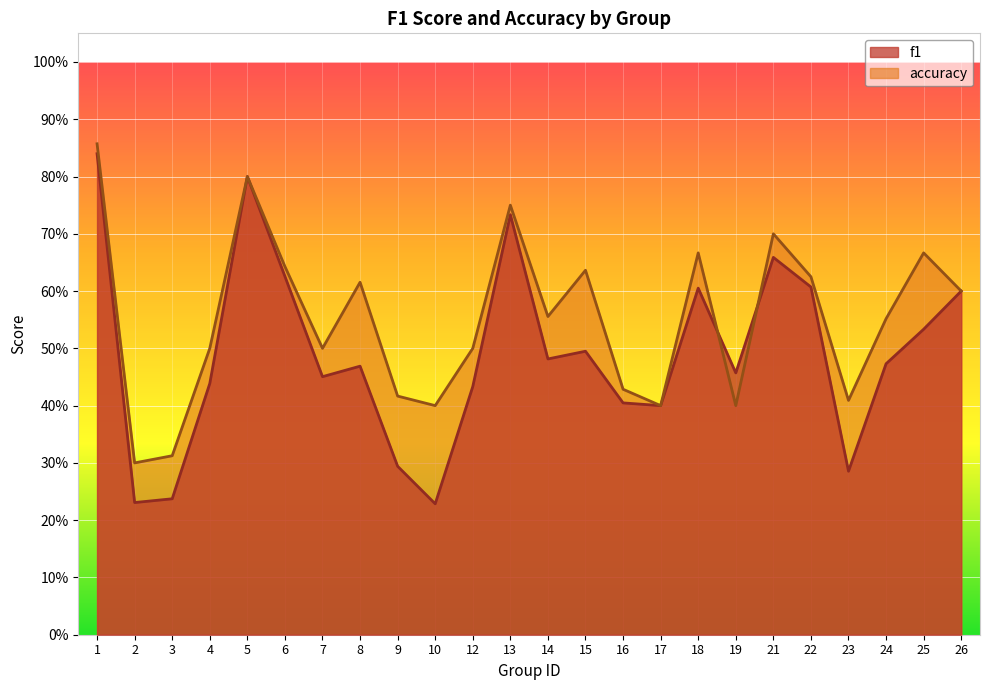

What is the sum of all f1 values?

11.8